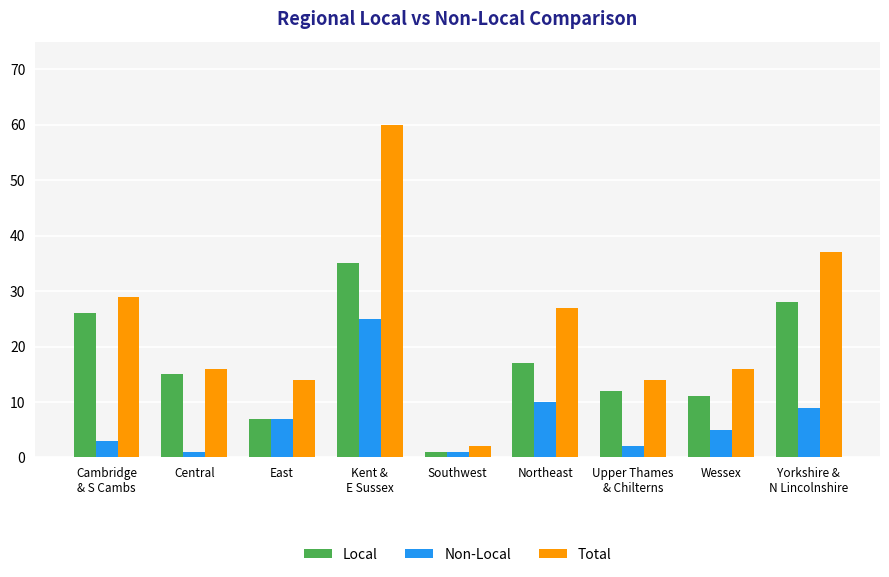

True or false: Local has a value of 5 at Central.

False